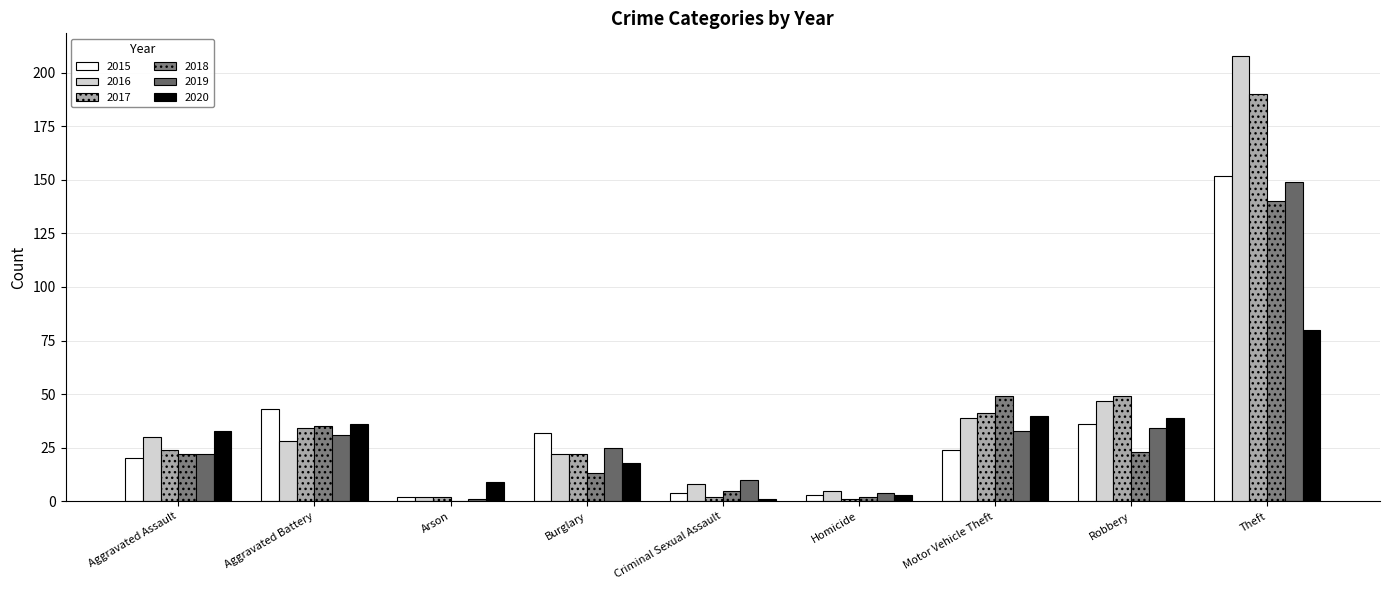

What is the difference between the second highest and second lowest values in the 2018 series?

47